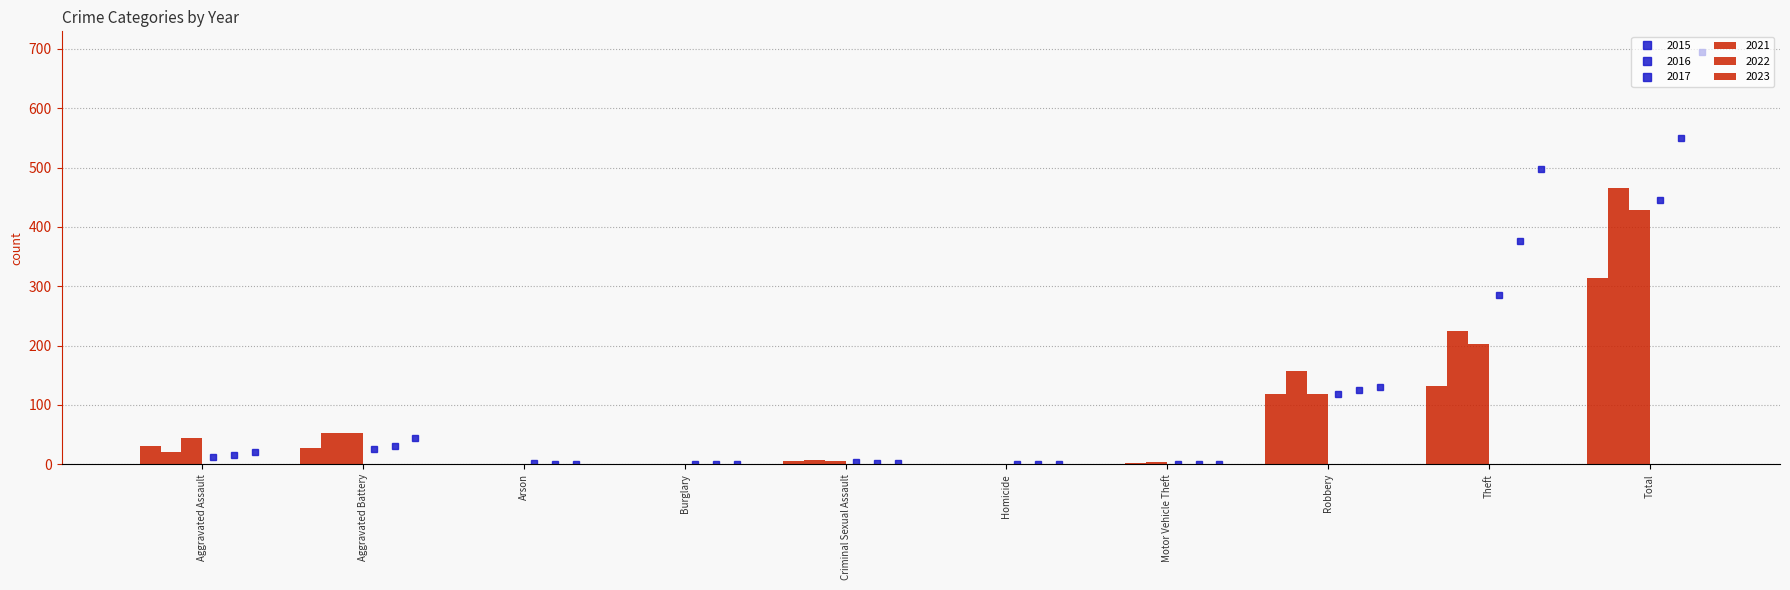

What is the value of the 2017 bar at the 8th from the left?

130